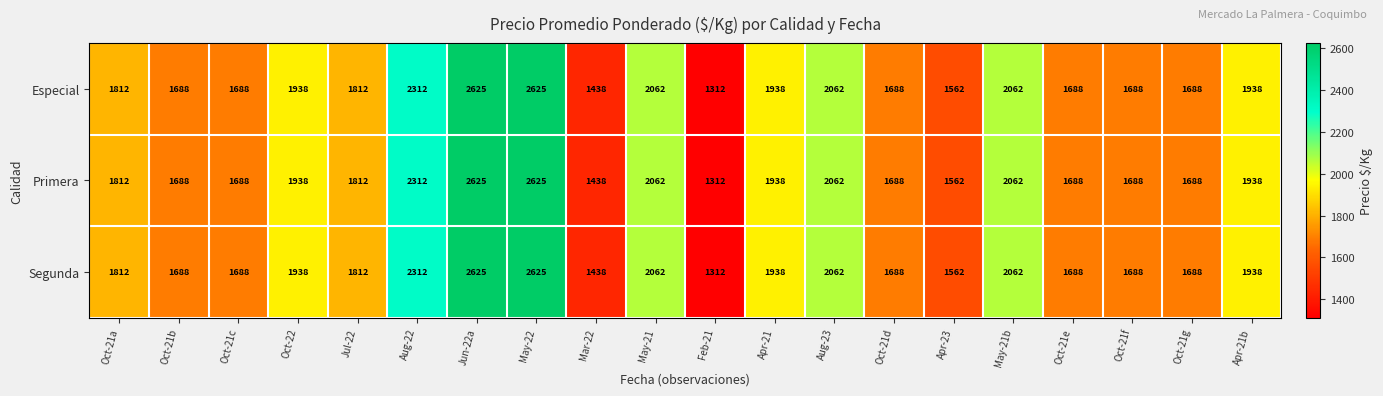

Which category has the lowest value in the Segunda series?

Feb-21